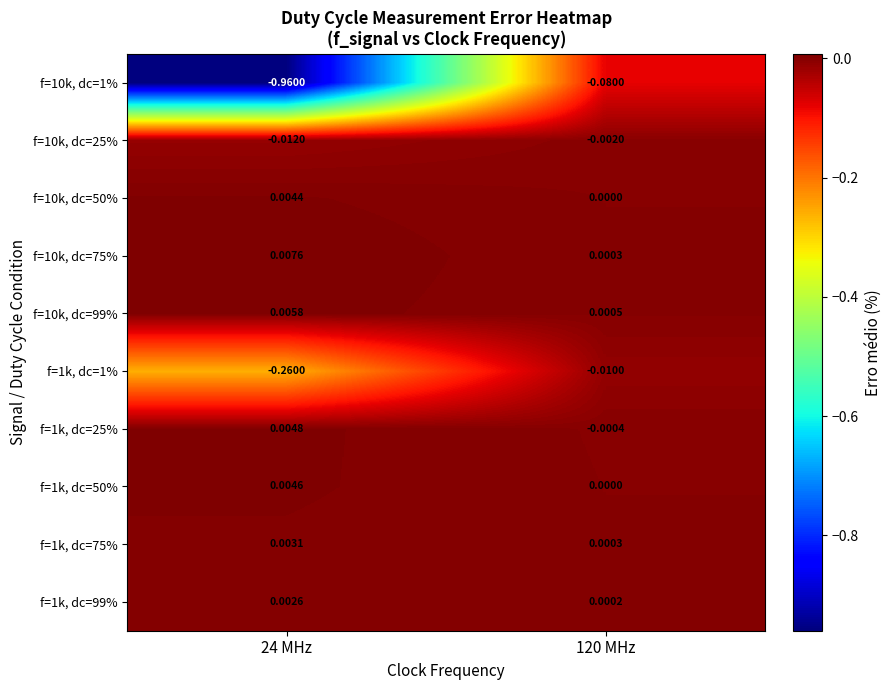

How many categories are shown in the chart?

2